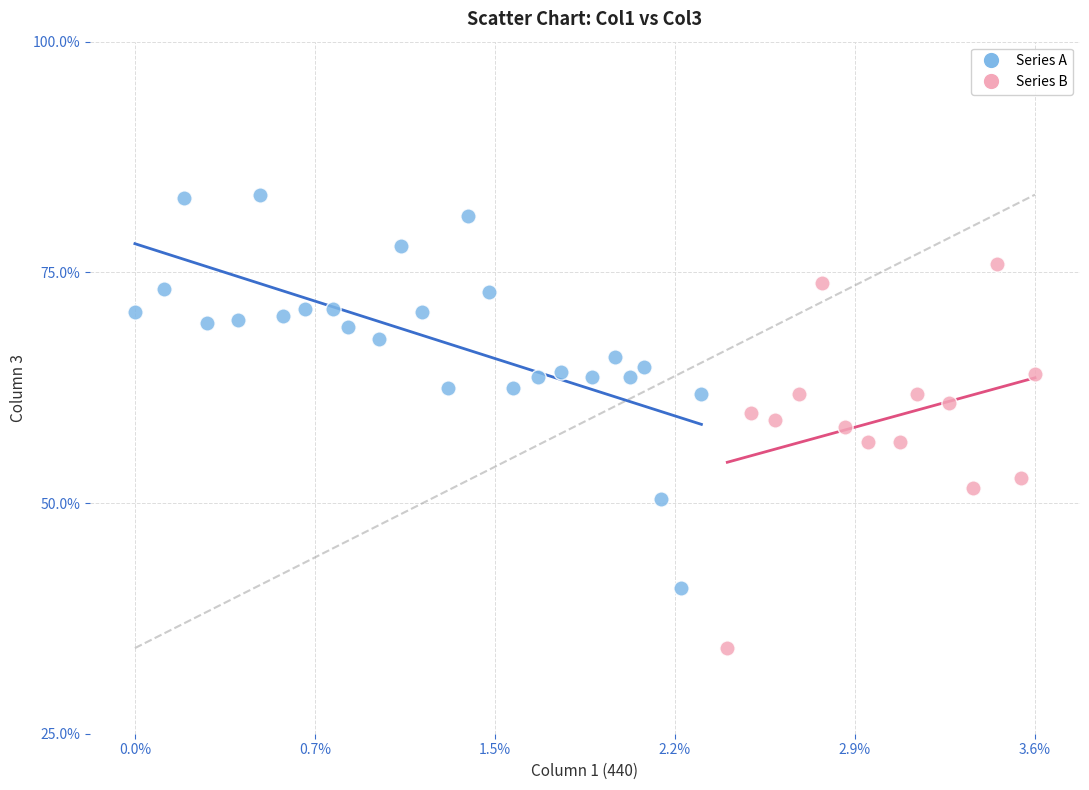

What are all the series names shown in the legend?

Series A, Series B